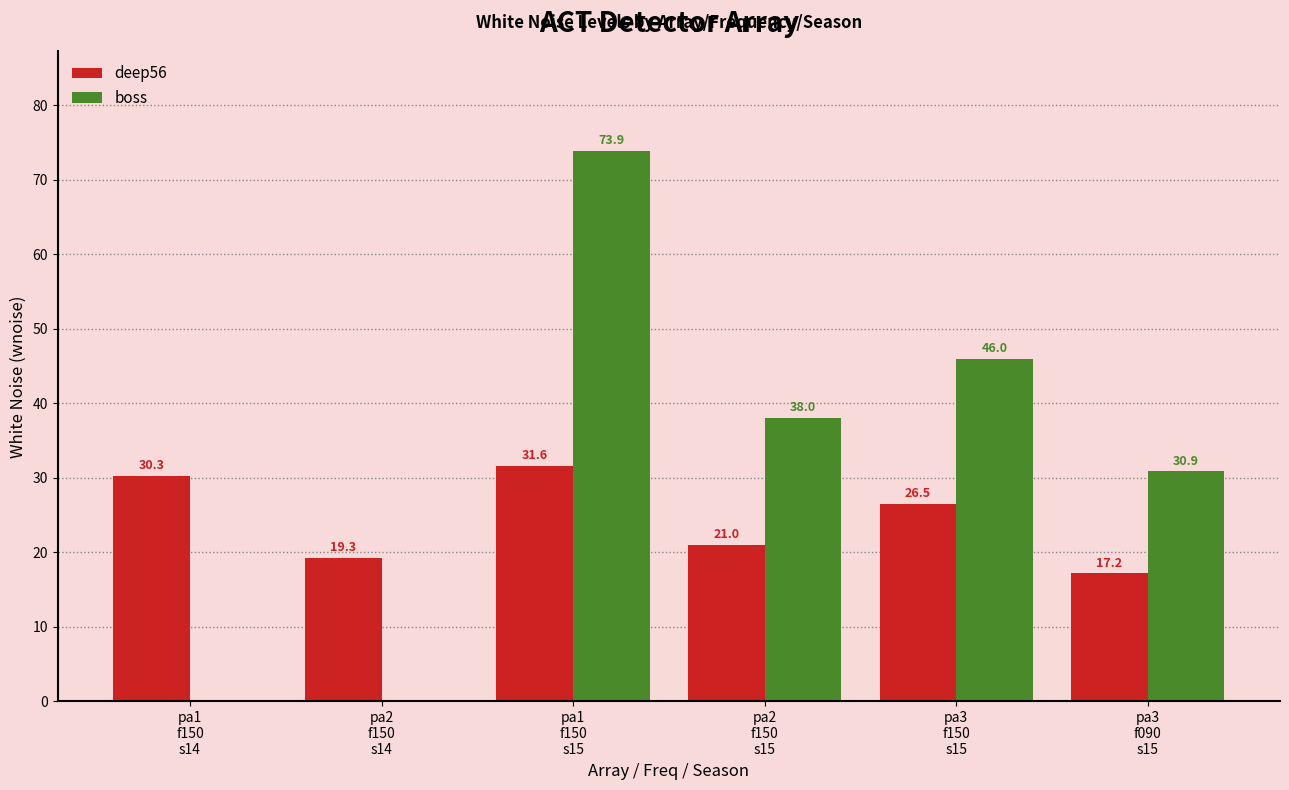

Which series has the largest total across all categories?

boss